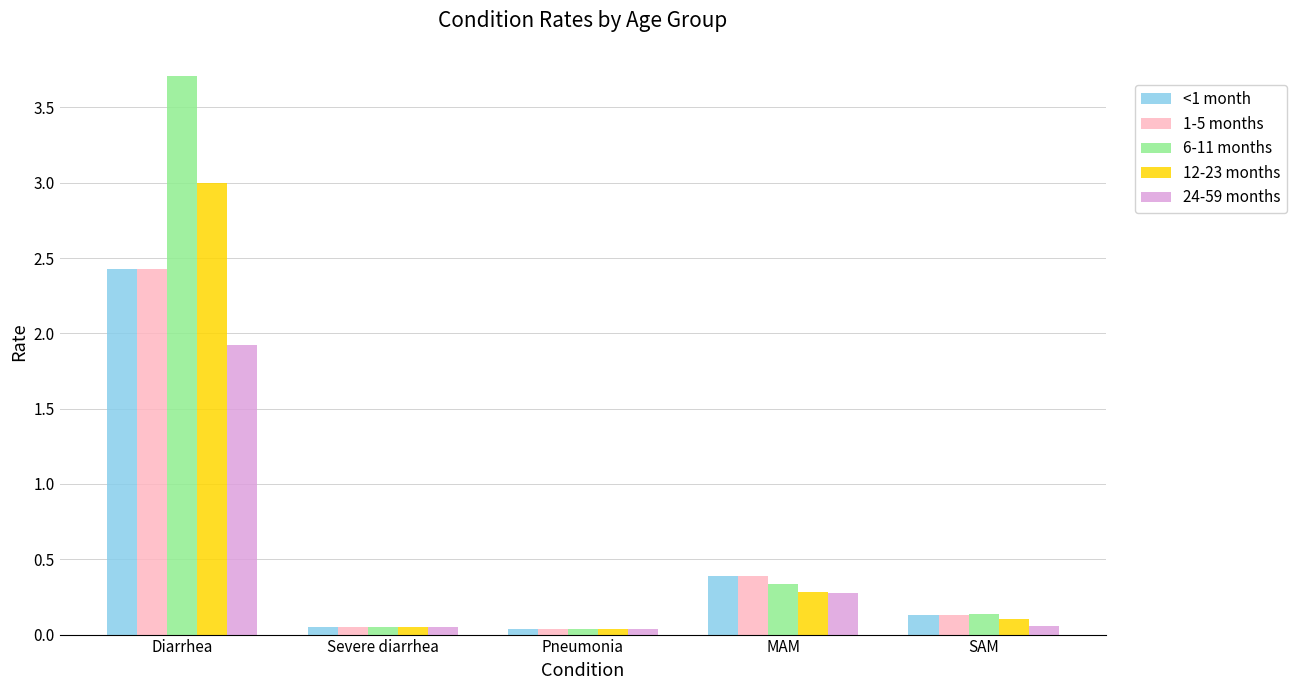

What is the average value of the 6-11 months series?

0.9